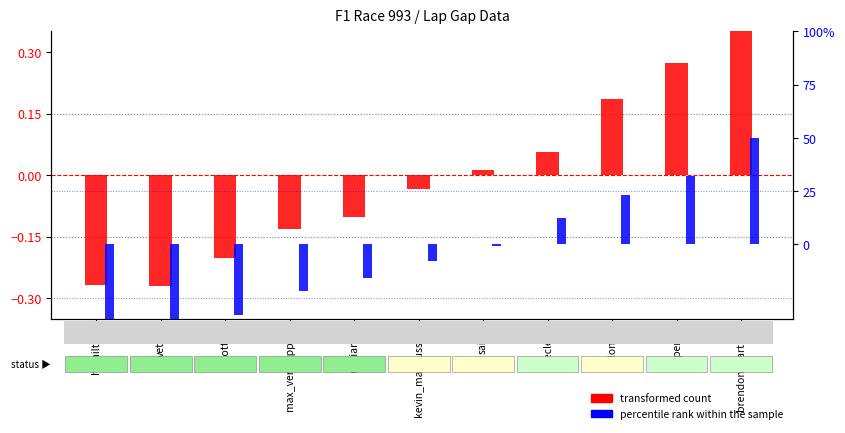

What is the sum of all percentile rank within the sample values?

-55.8